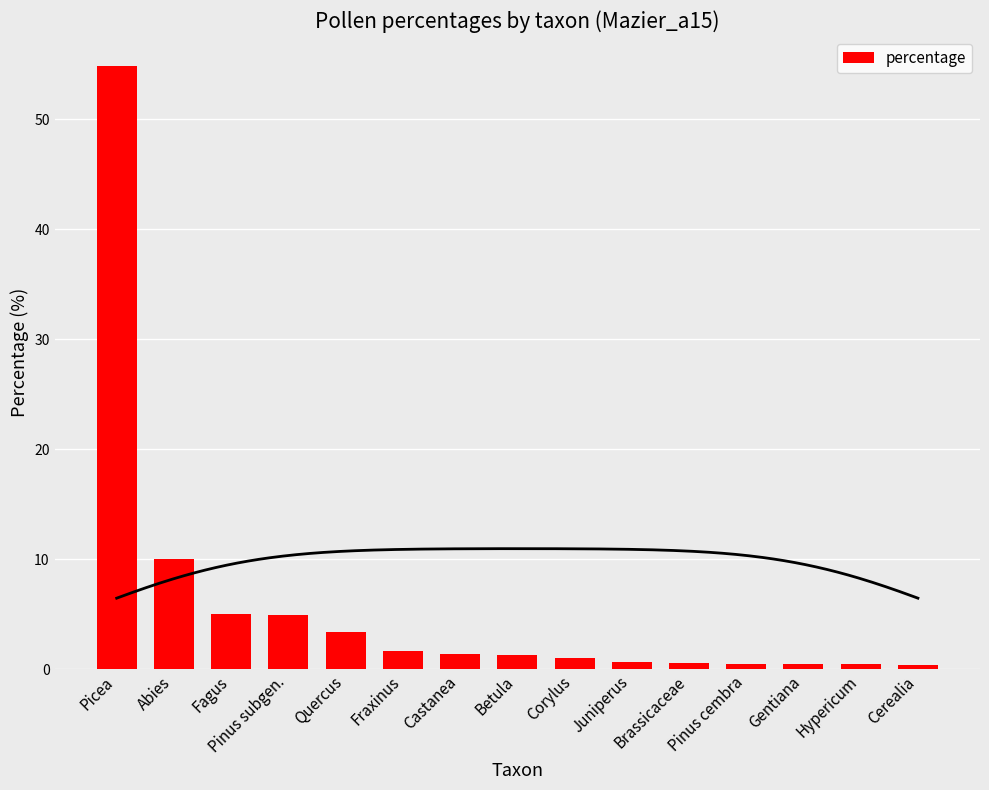

What is the average value?

5.8